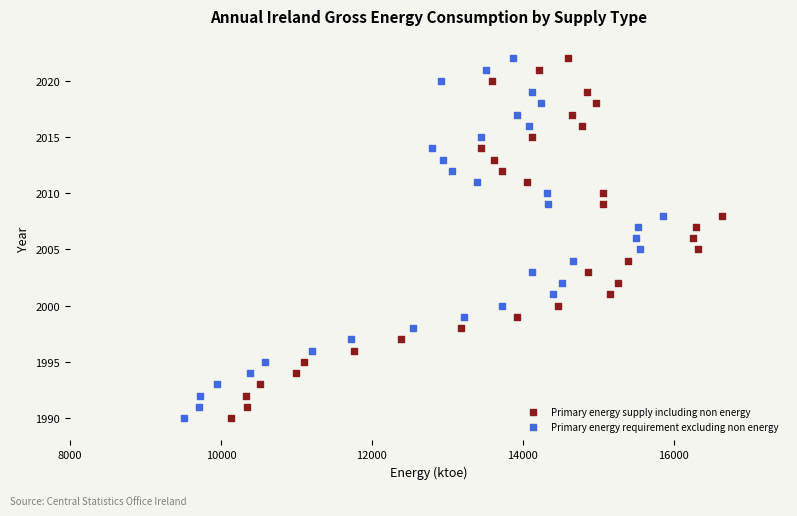

What are all the series names shown in the legend?

Primary energy supply including non energy, Primary energy requirement excluding non energy